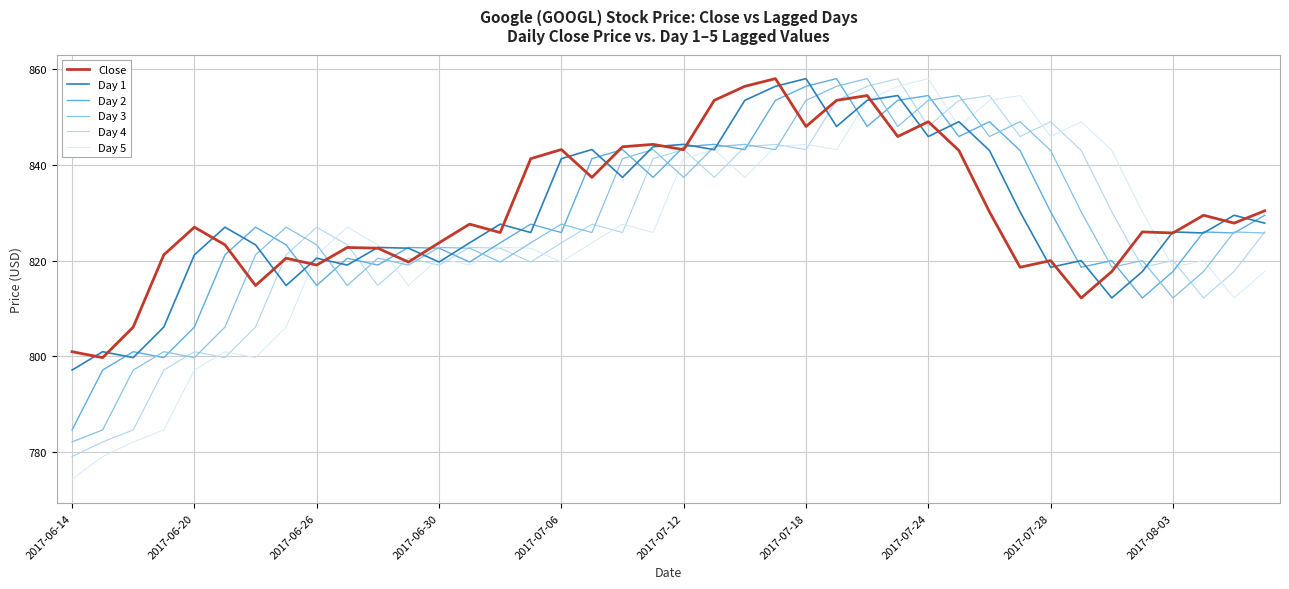

What are all the series names shown in the legend?

Close, Day 1, Day 2, Day 3, Day 4, Day 5